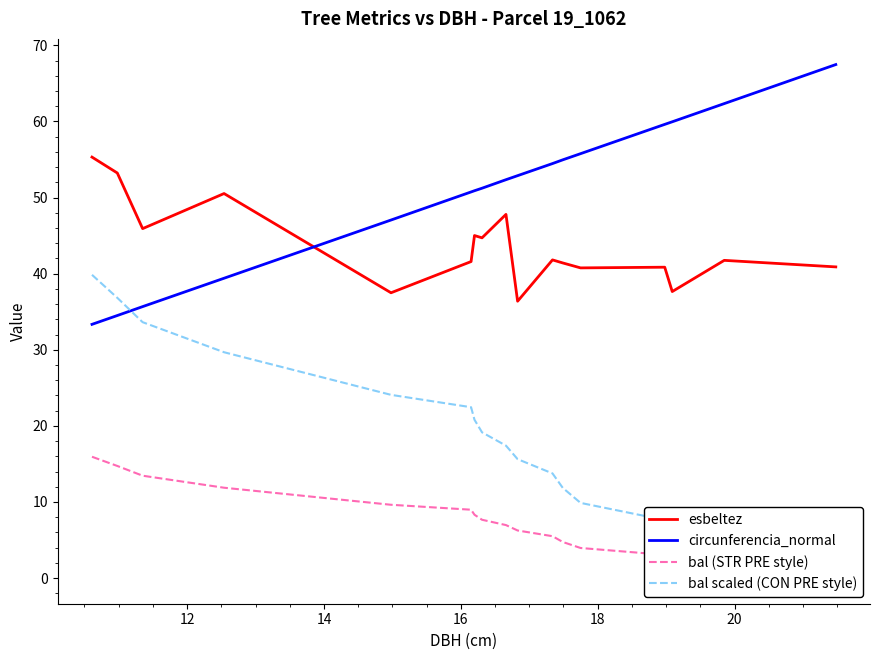

What is the difference between the maximum and second lowest values in the circunferencia_normal series?

33.0